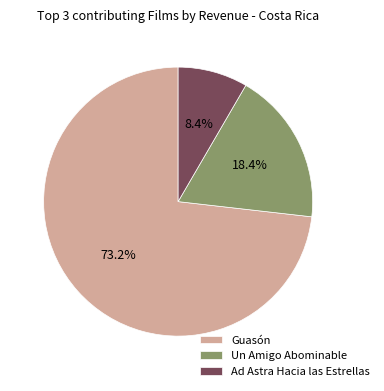

What is the ratio of the value at Un Amigo Abominable to the value at Ad Astra Hacia las Estrellas?

2.2